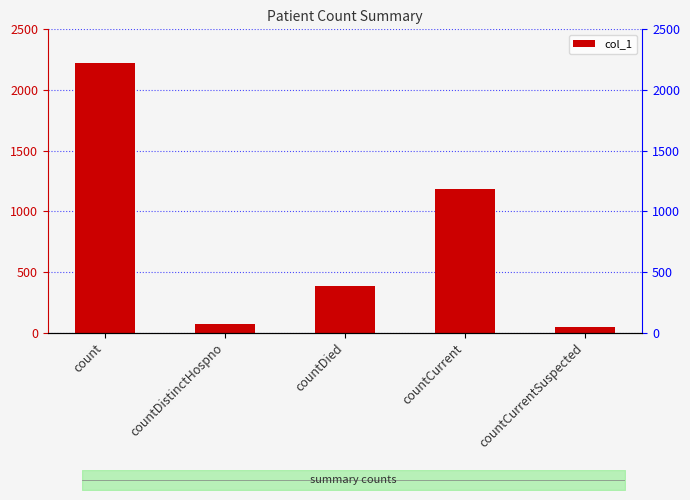

What is the sum of the values at countDied and countCurrent?

1572